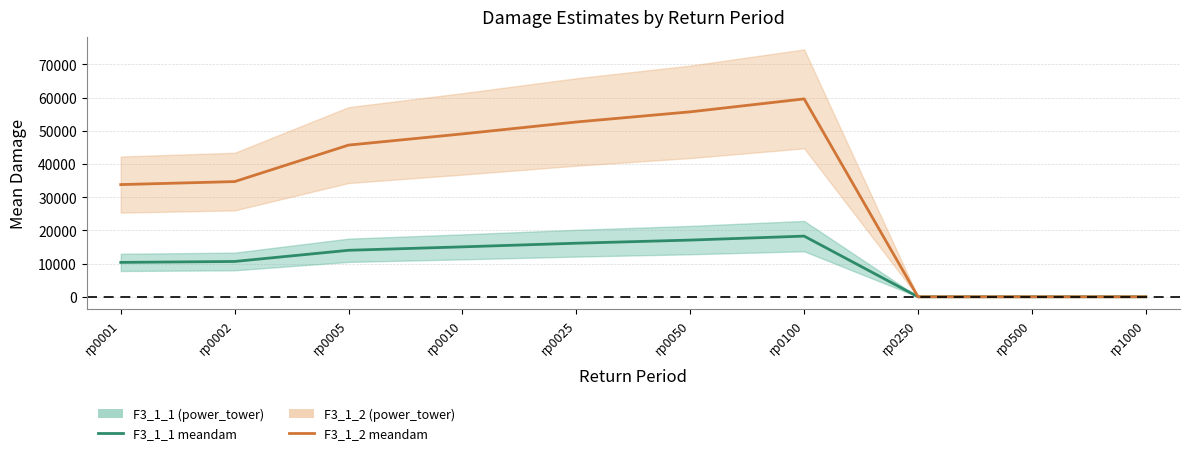

What are all the series names shown in the legend?

F3_1_1 meandam, F3_1_2 meandam